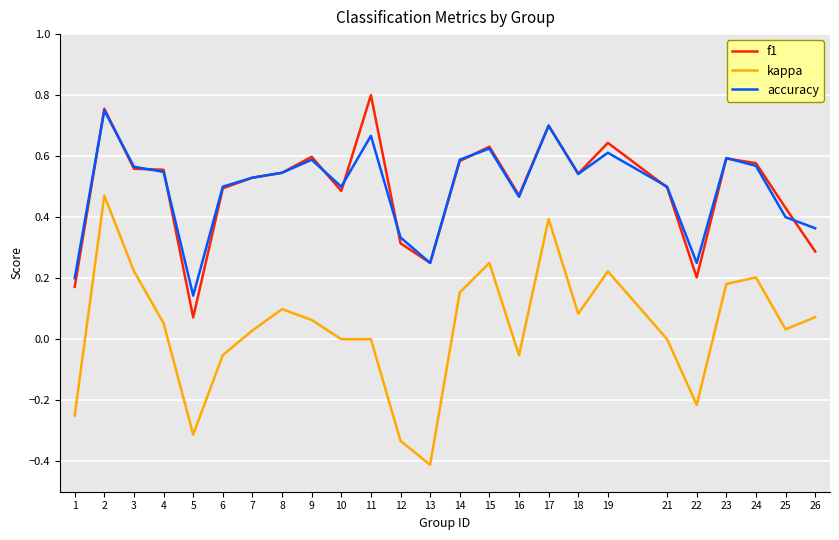

Where is the first local maximum for kappa?

2